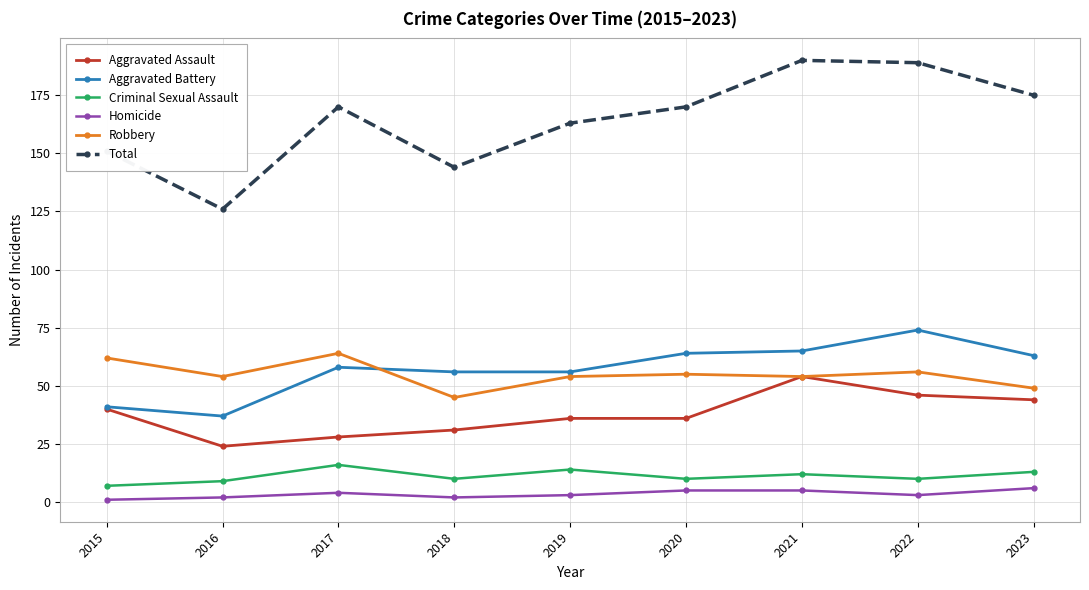

What value does the Robbery series have at 2015, to the nearest 10?

60